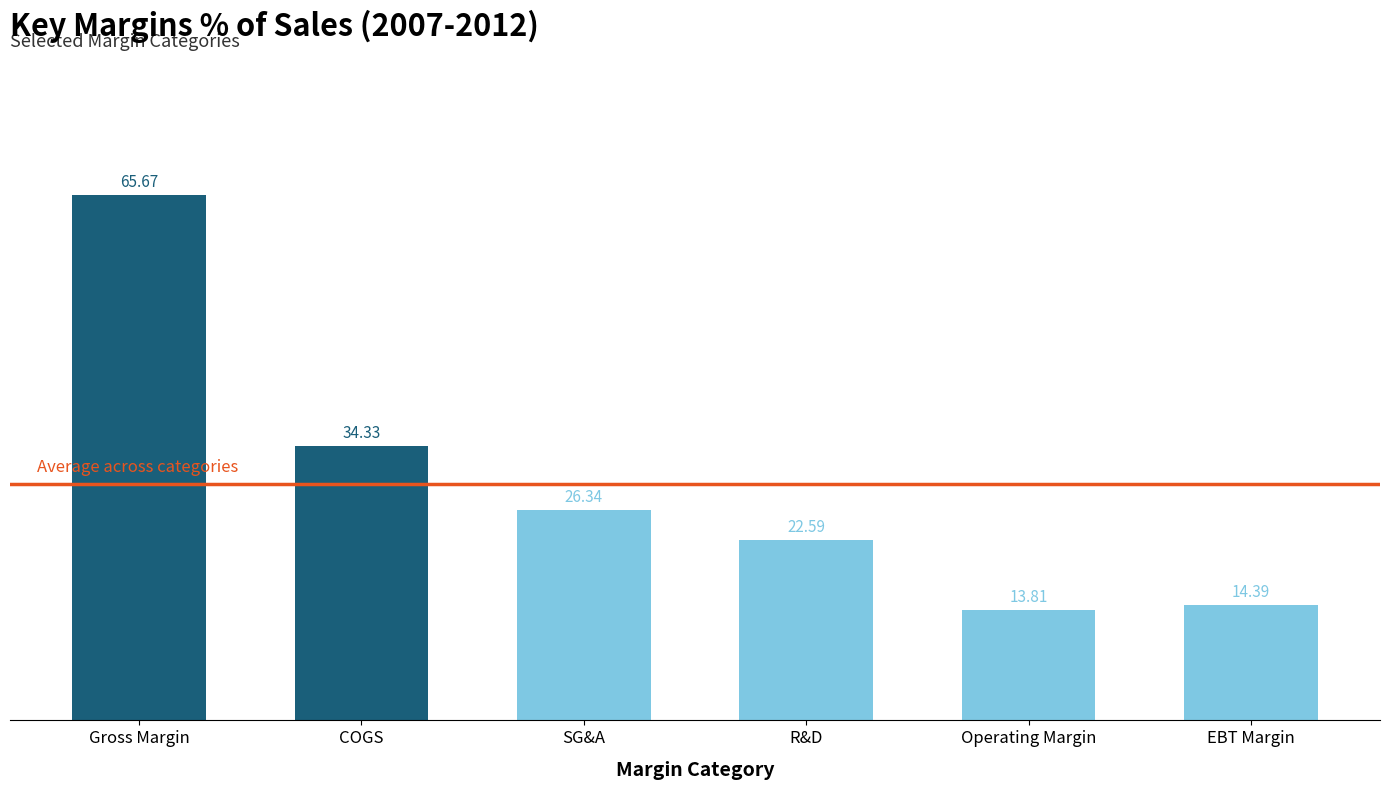

What is the minimum value shown in the chart?

13.8